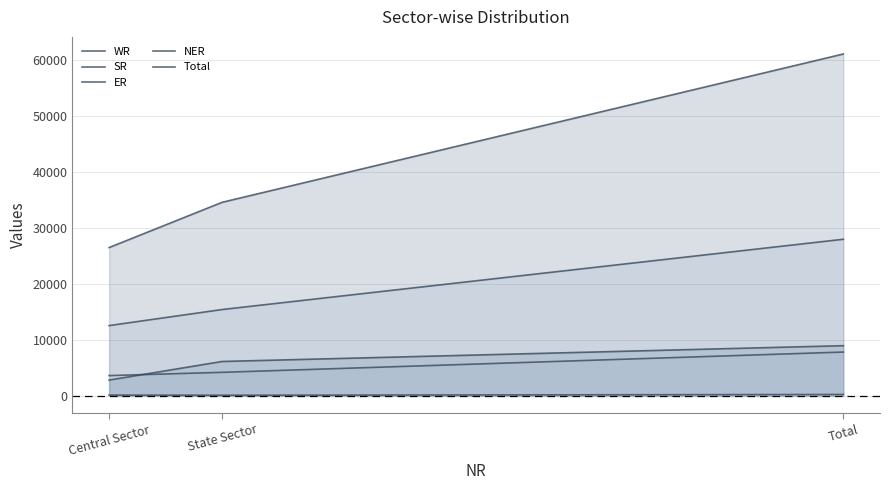

What is the minimum value for NER?

110